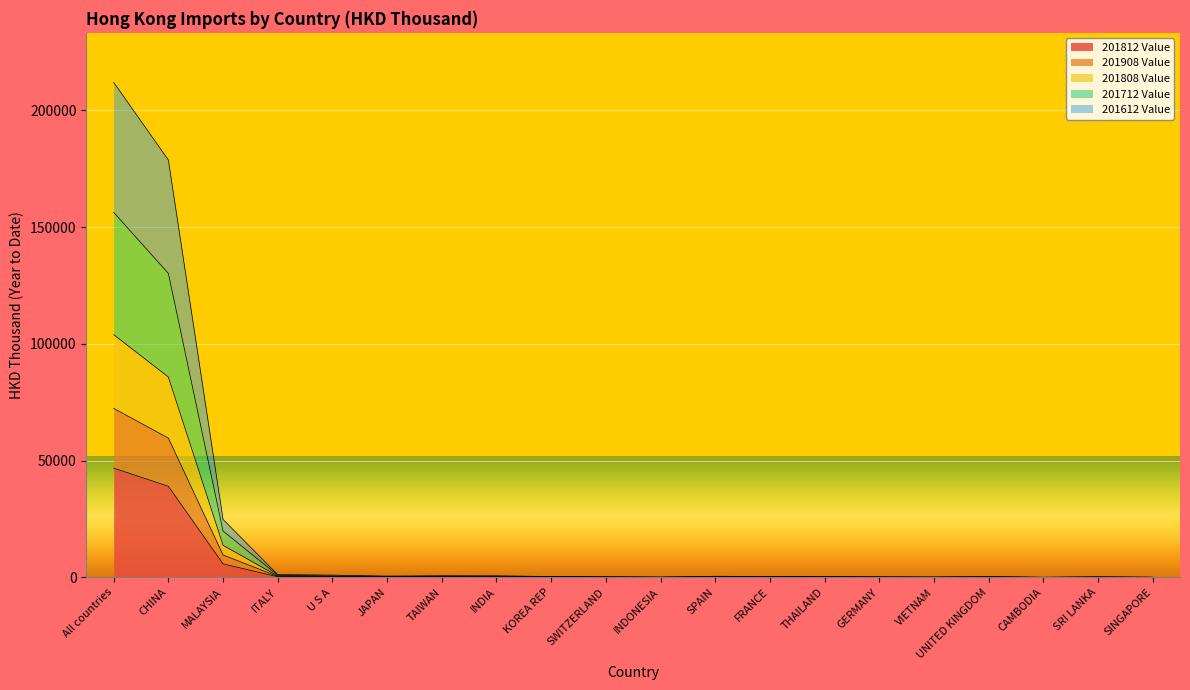

What is the minimum value shown in the chart?

12.9